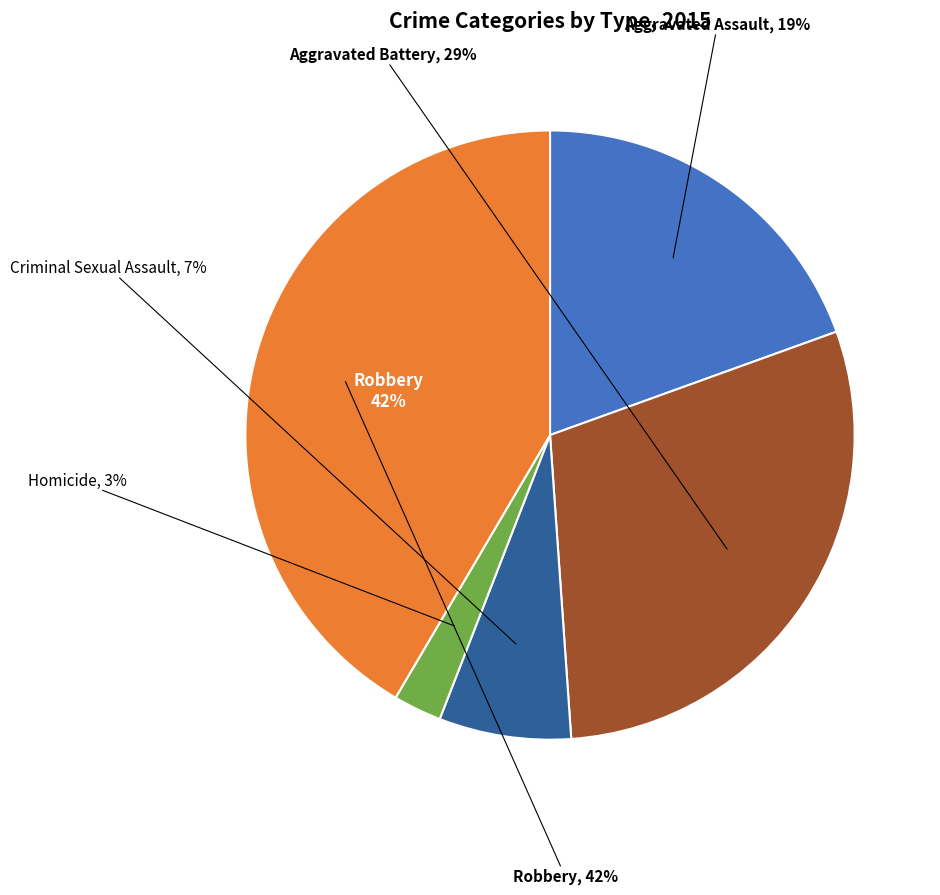

Which category has the smallest portion of the pie?

Homicide